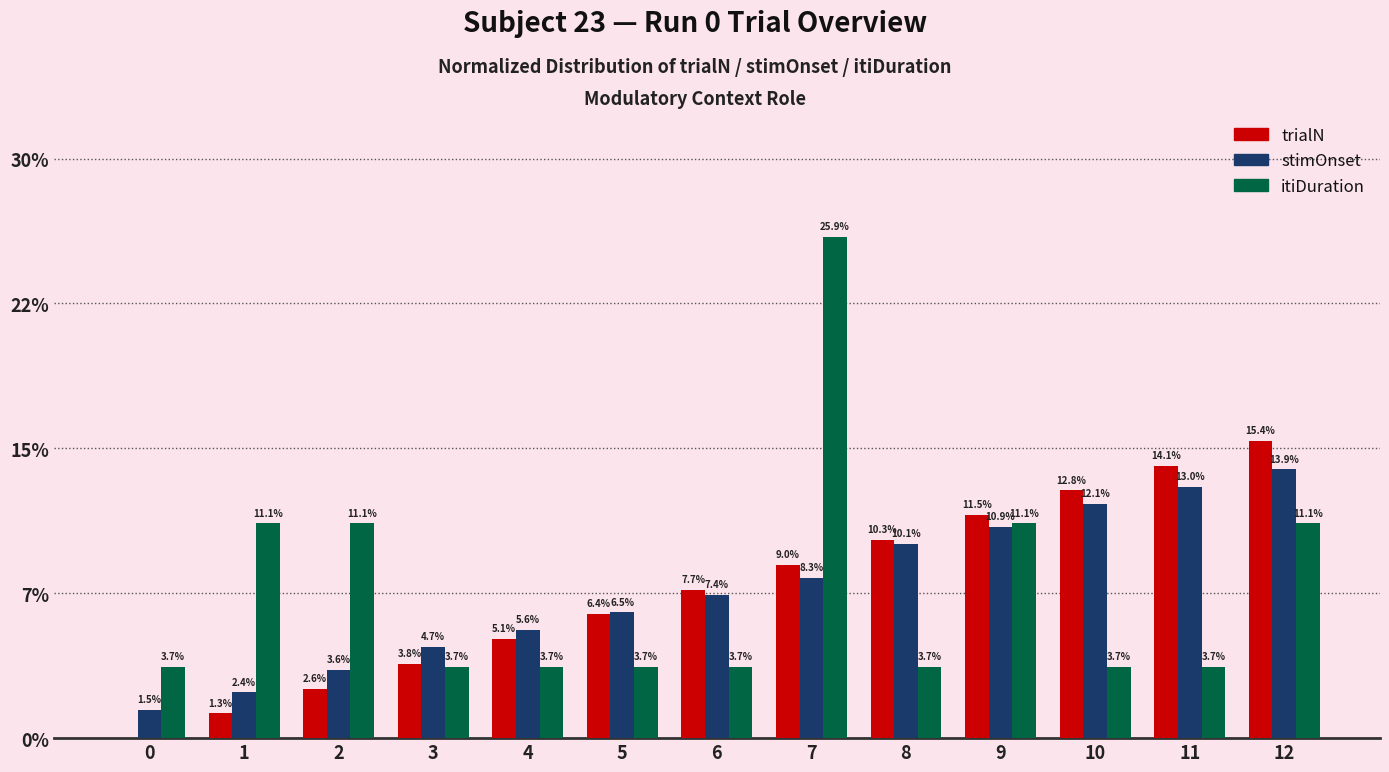

Are the bars horizontal?

No